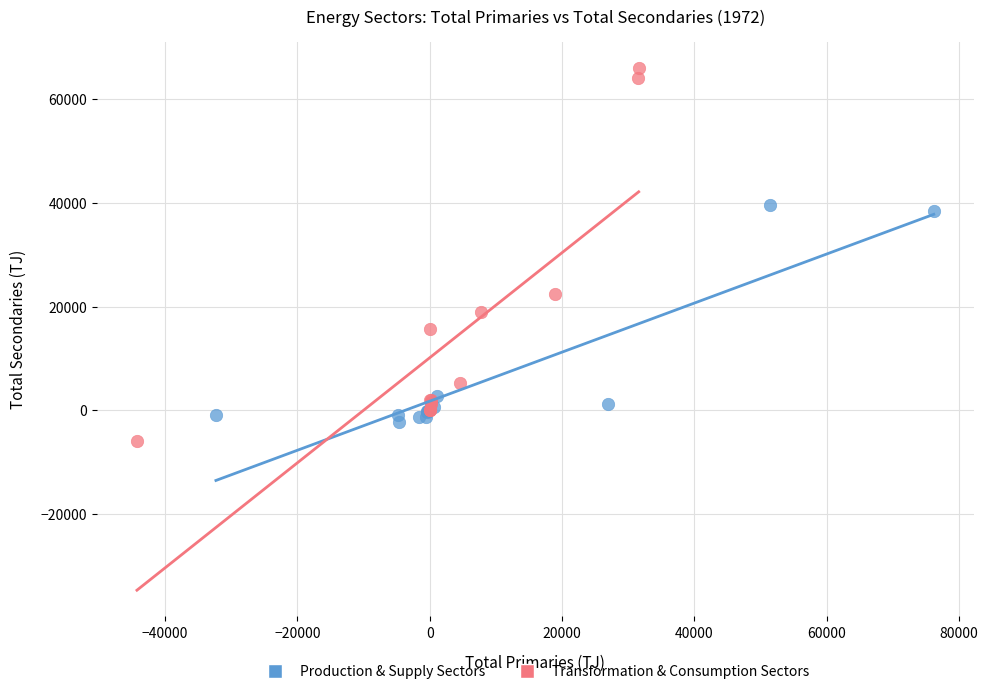

Which series reaches the maximum Y coordinate?

Transformation & Consumption Sectors